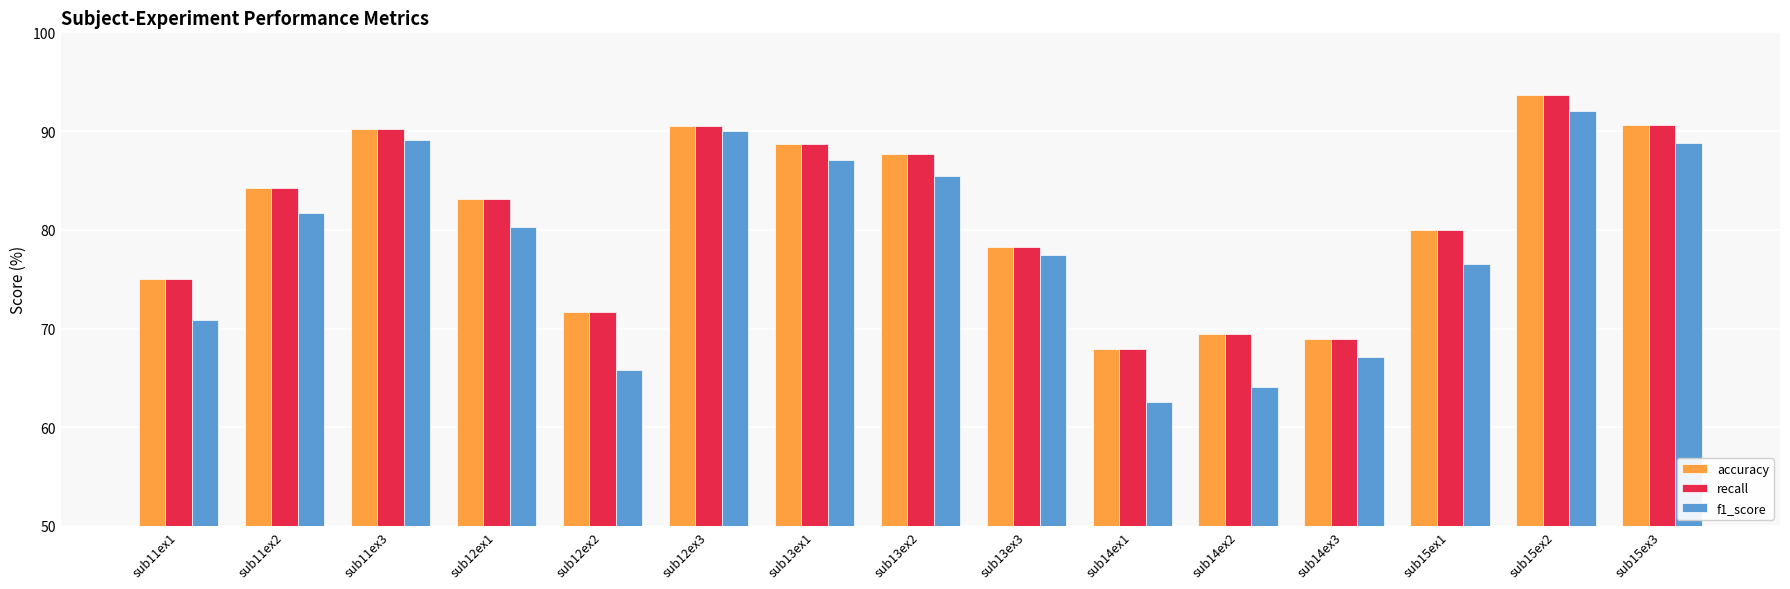

What is the maximum value for f1_score?

92.0